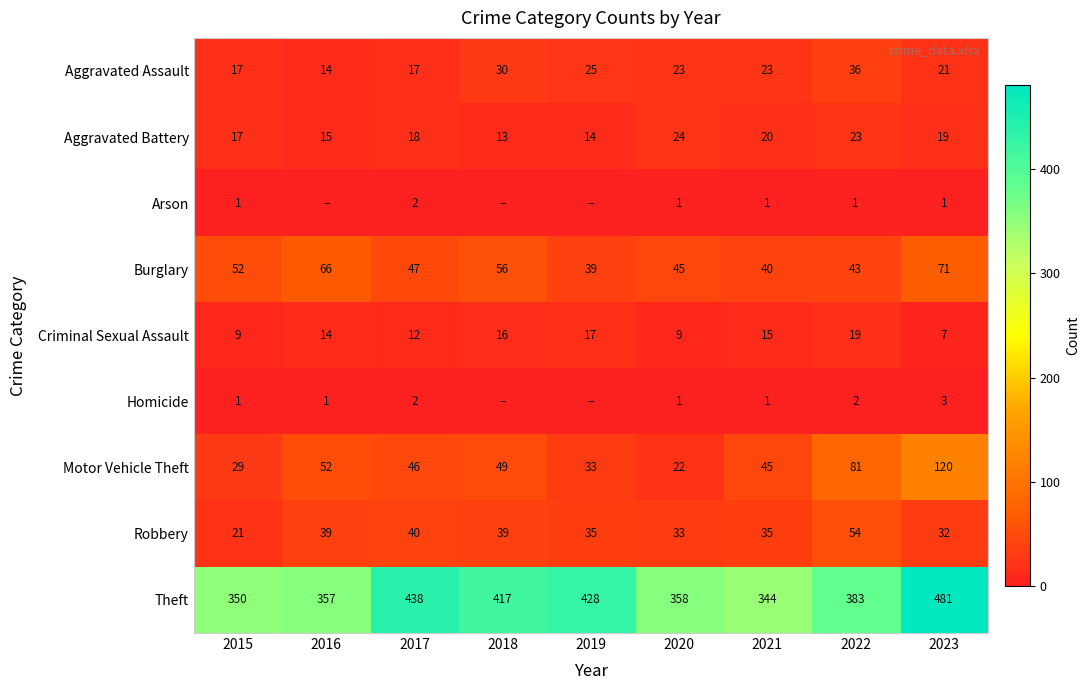

Rank the categories by Motor Vehicle Theft value from highest to lowest.

2023, 2022, 2016, 2018, 2017, 2021, 2019, 2015, 2020